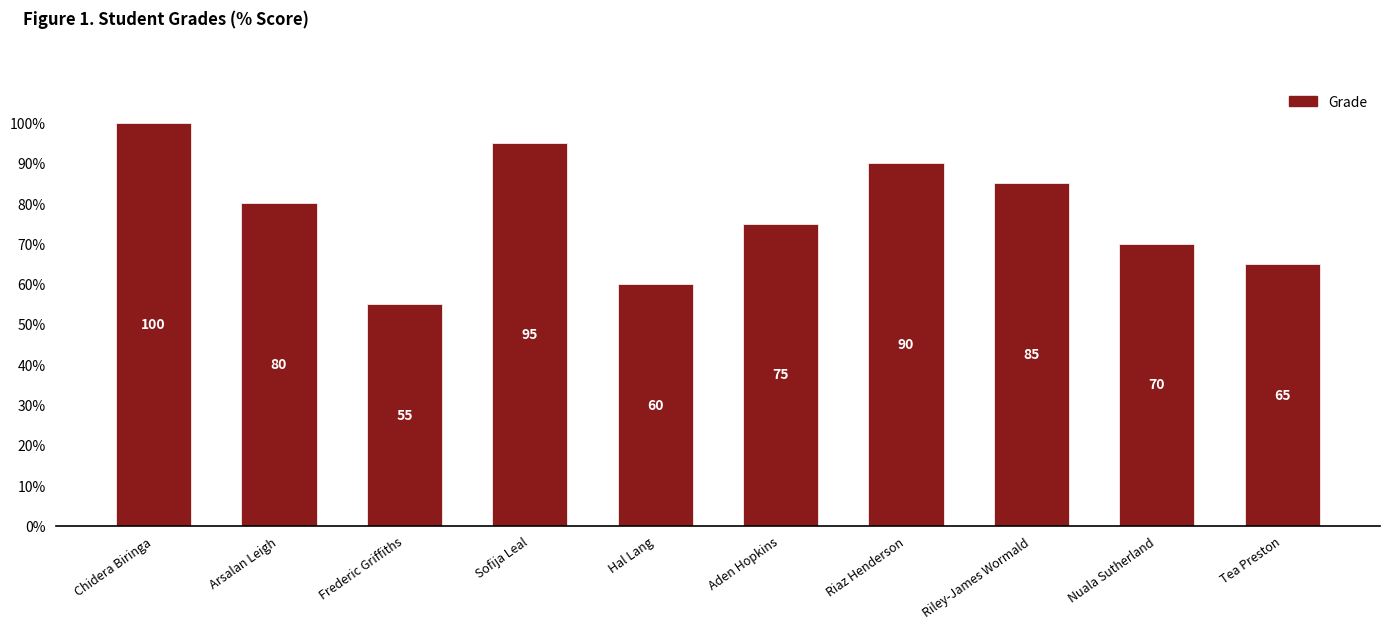

The value at Aden Hopkins is 110. True or false?

False